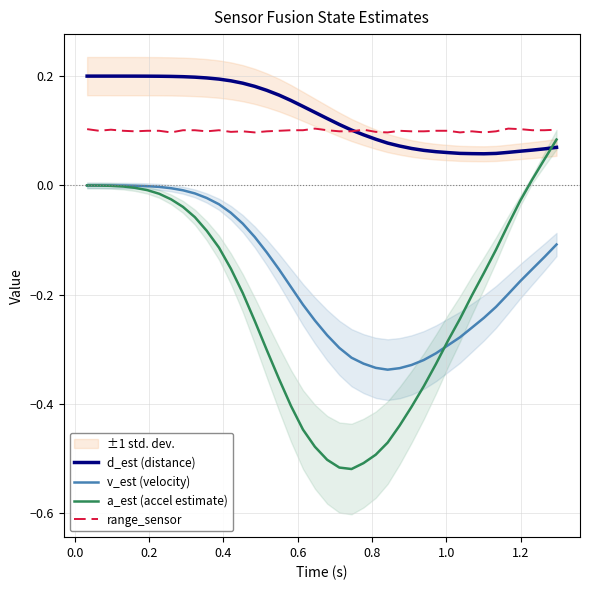

Count the number of categories in the chart.

40